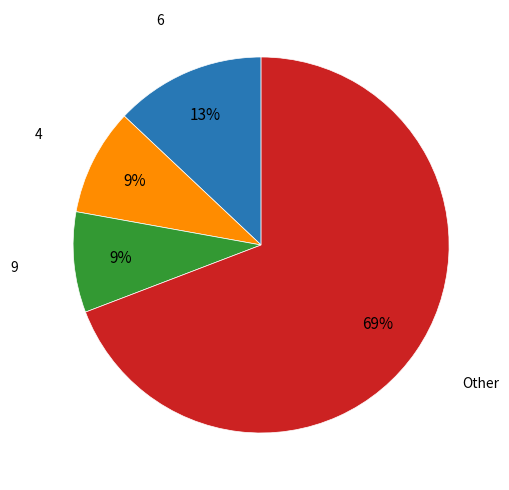

Is there a majority slice in this chart?

Yes